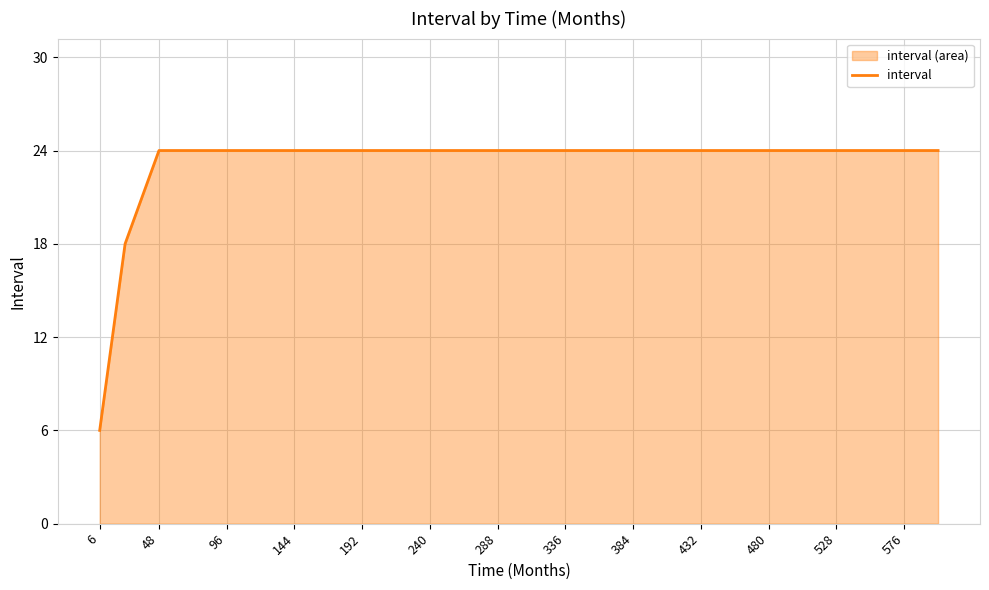

The value at 528 is 39. True or false?

False